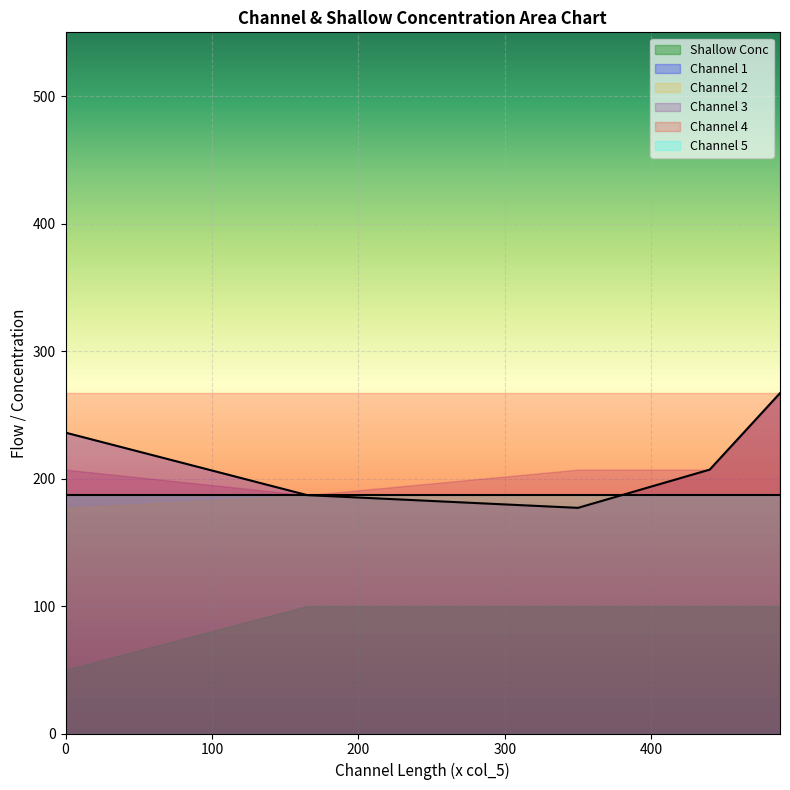

At how many categories does at least one series exceed 369?

1